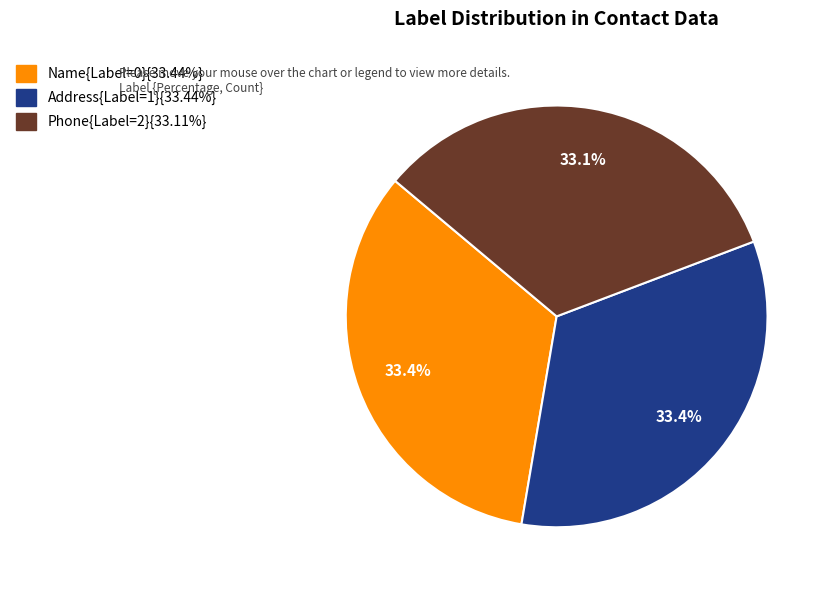

Is there a majority slice in this chart?

No